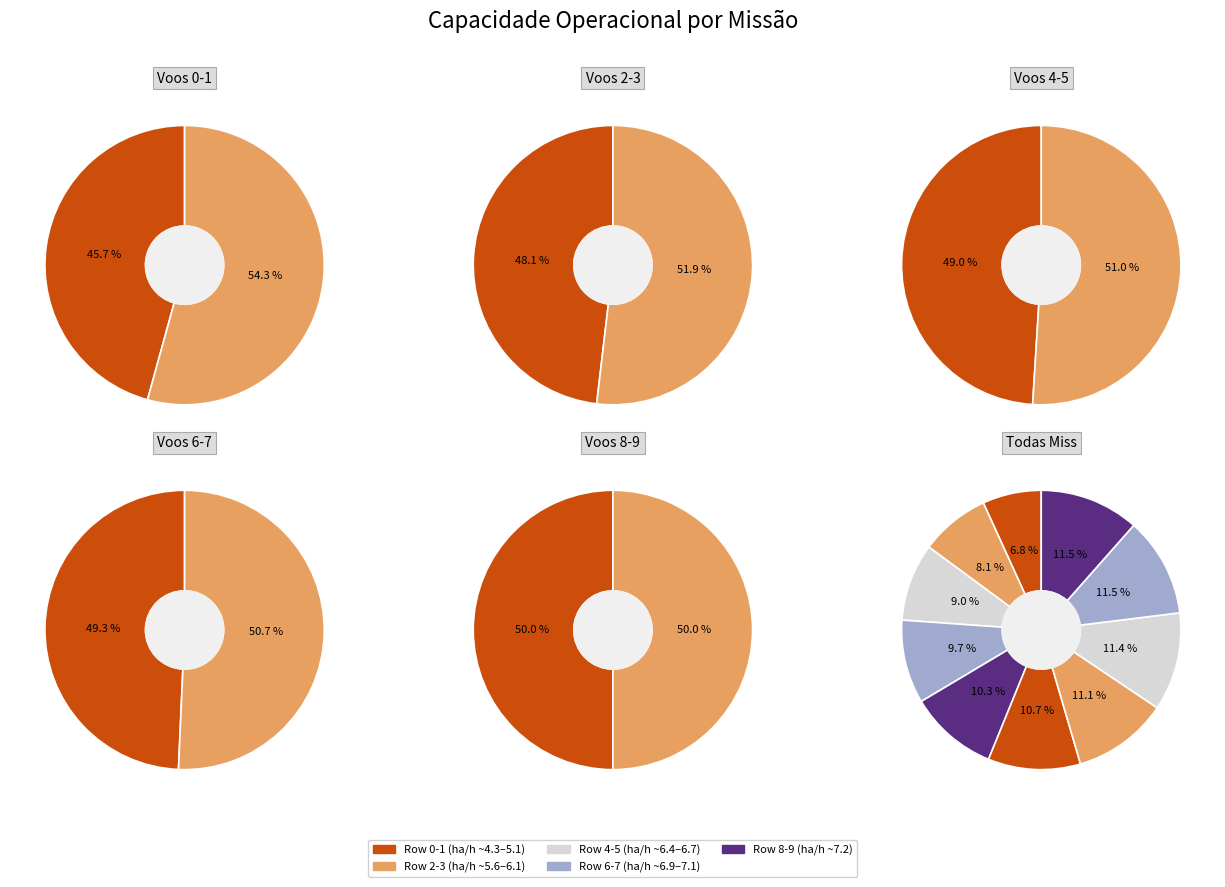

To the nearest percent, what portion does Row 5 represent?

11%